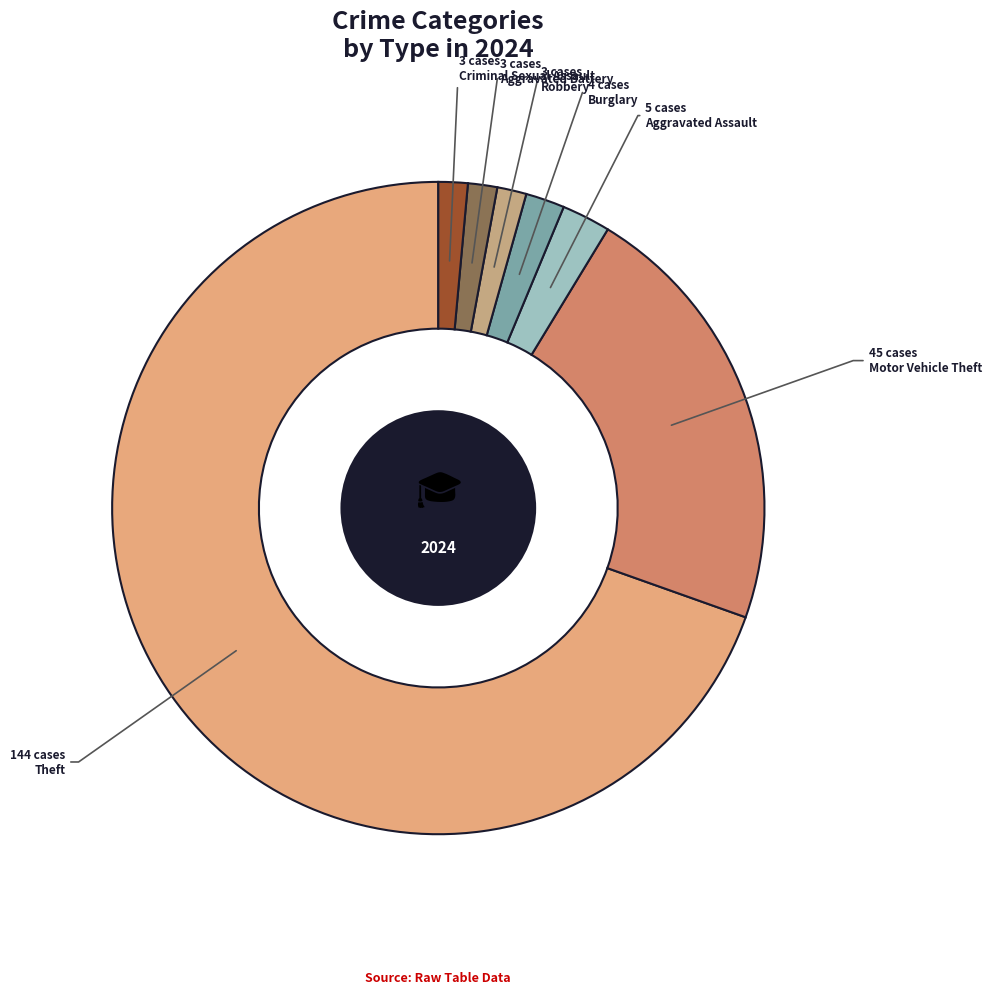

How much of the chart is everything except Theft?

30.4%